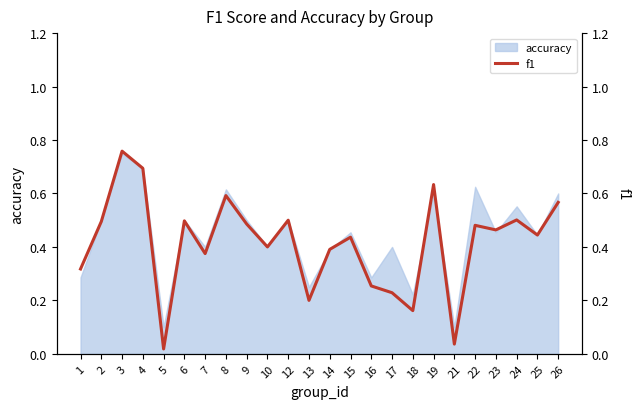

How many lines are shown in the chart?

1